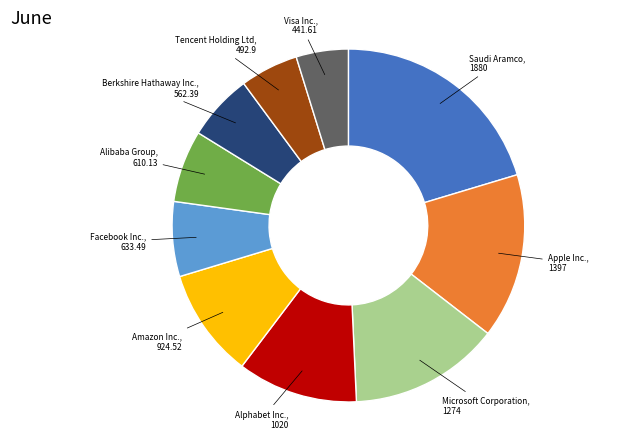

Is there a majority slice in this chart?

No